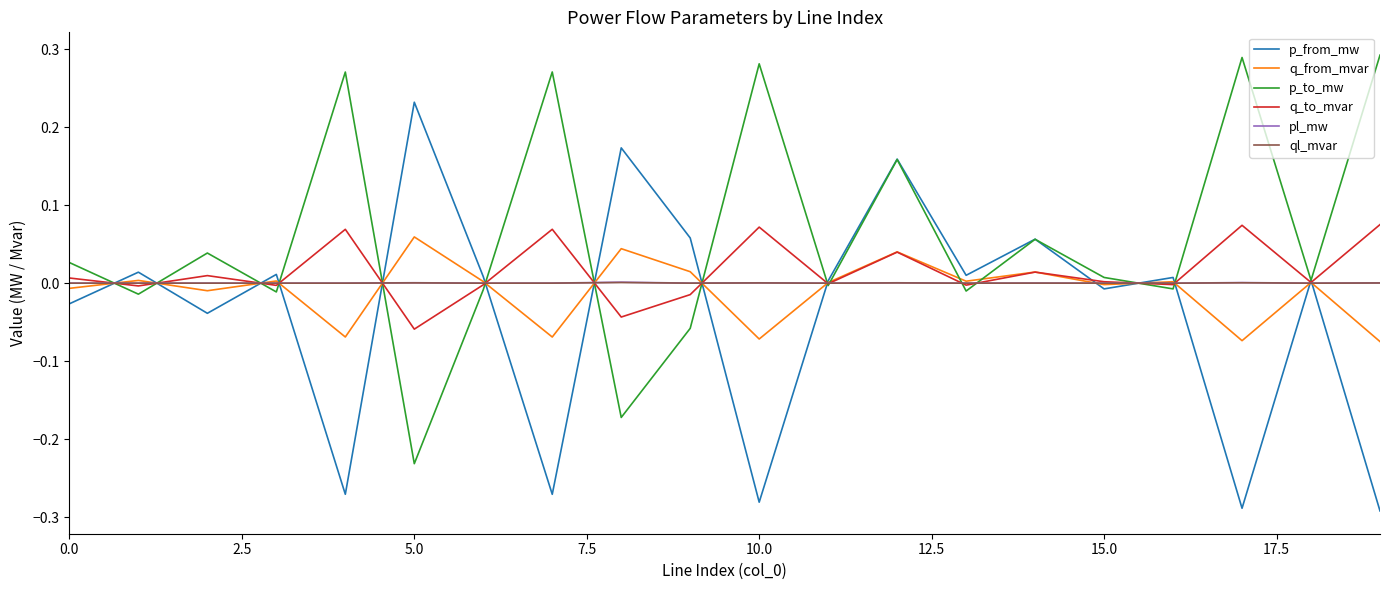

Which series has the largest total across all categories?

p_to_mw